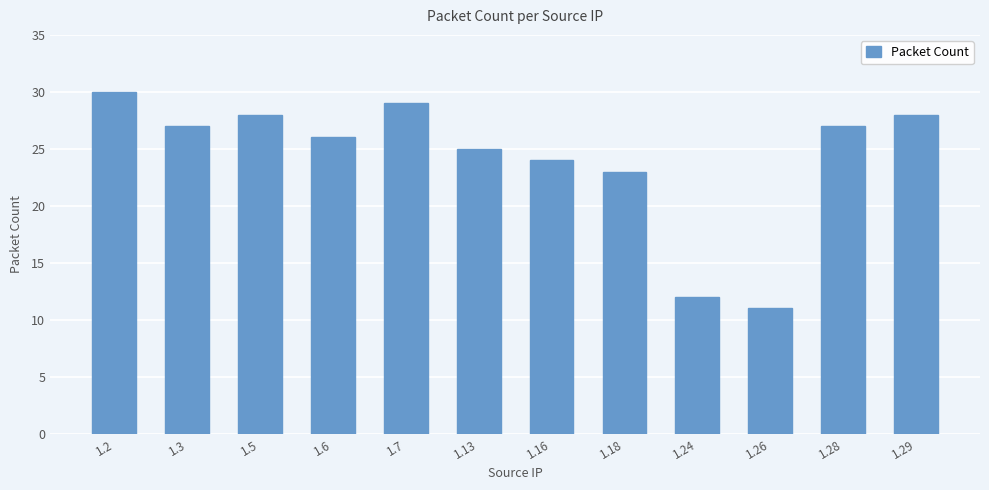

Approximately how many times larger is the value at 1.2 compared to 1.7?

1.0